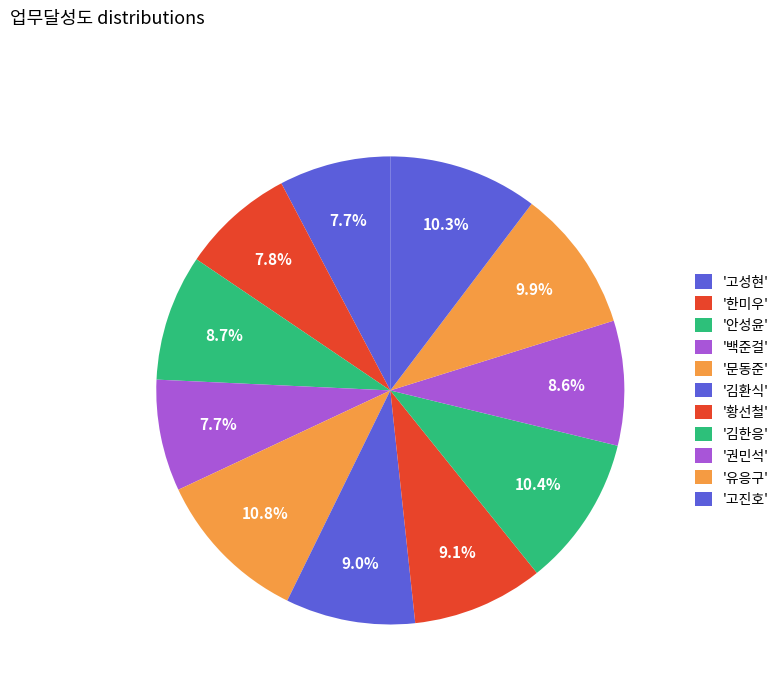

To the nearest percent, what is the average slice percentage?

9%